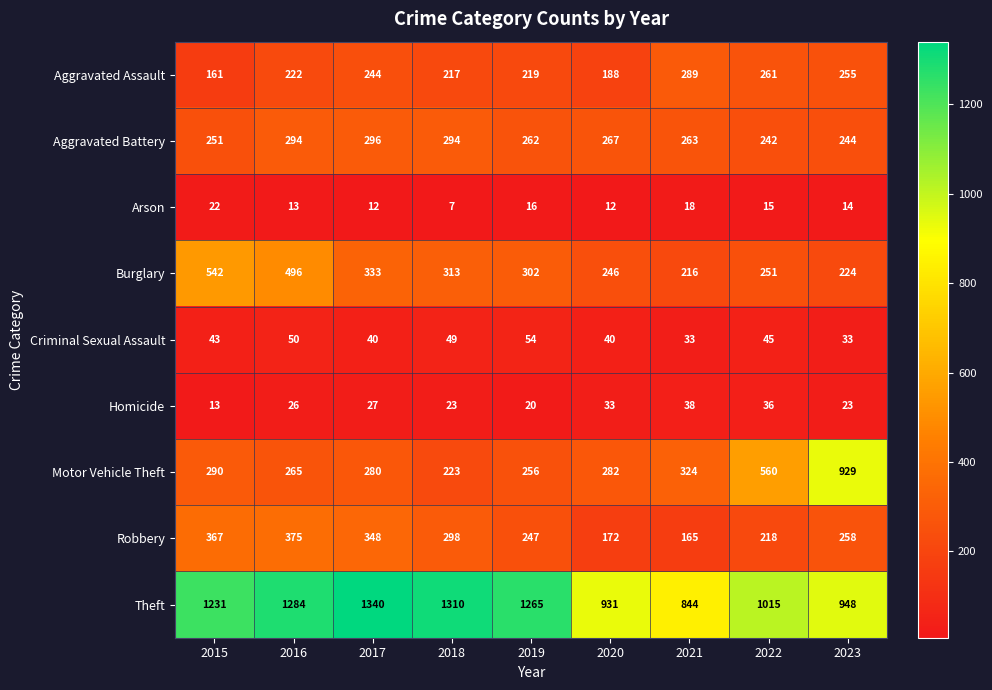

At which label is Aggravated Assault closest to 225?

2016